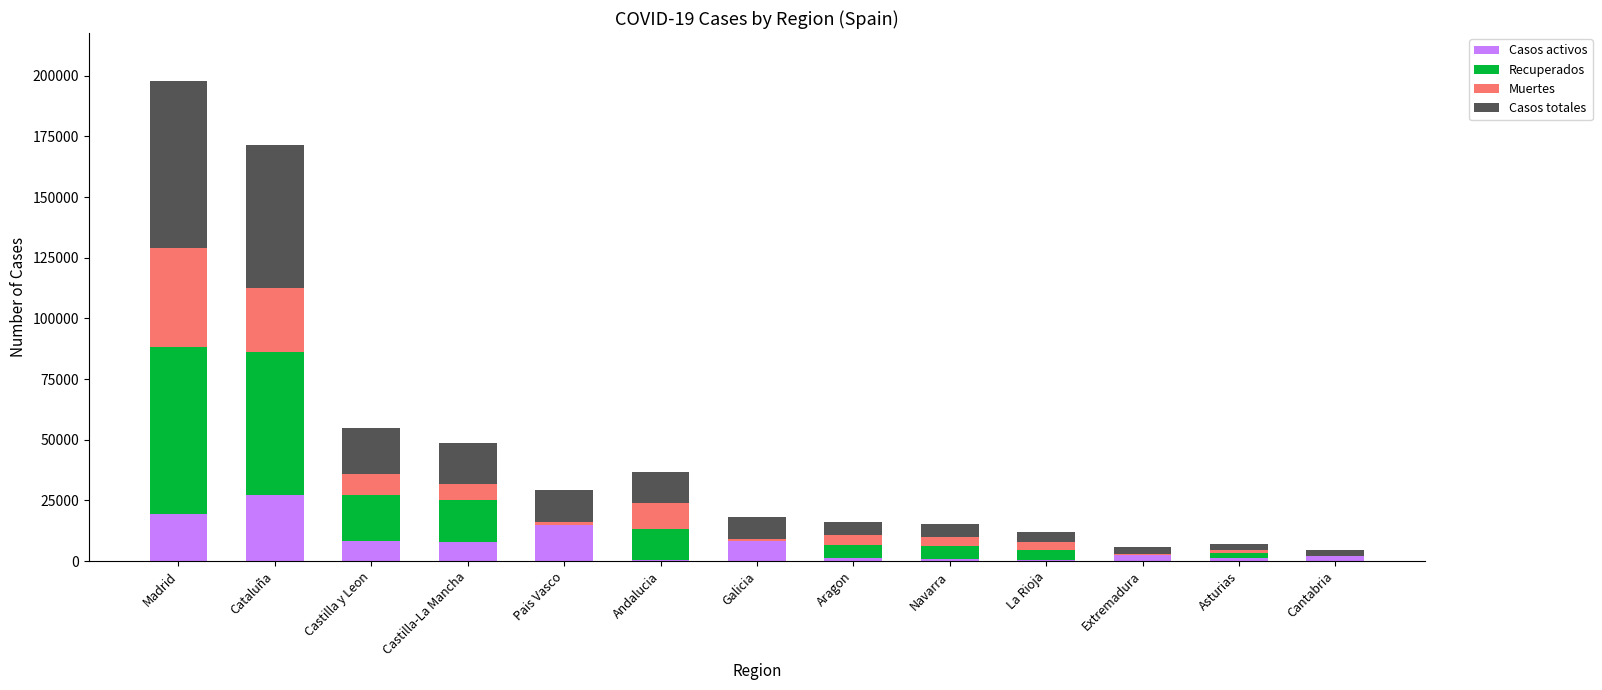

What is the average value of the Casos activos series?

7269